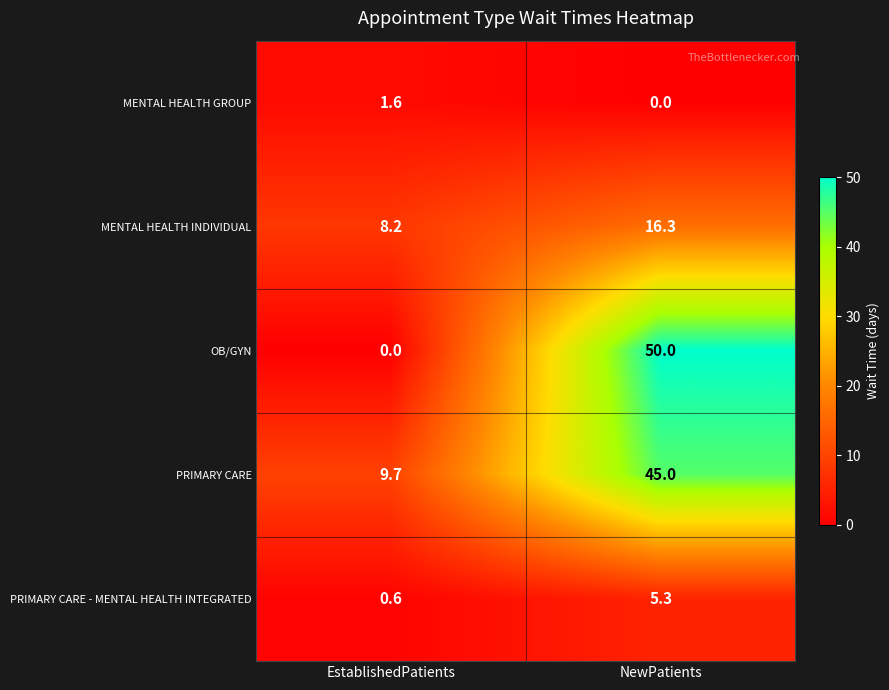

What is the difference between the MENTAL HEALTH GROUP values at NewPatients and EstablishedPatients?

1.6